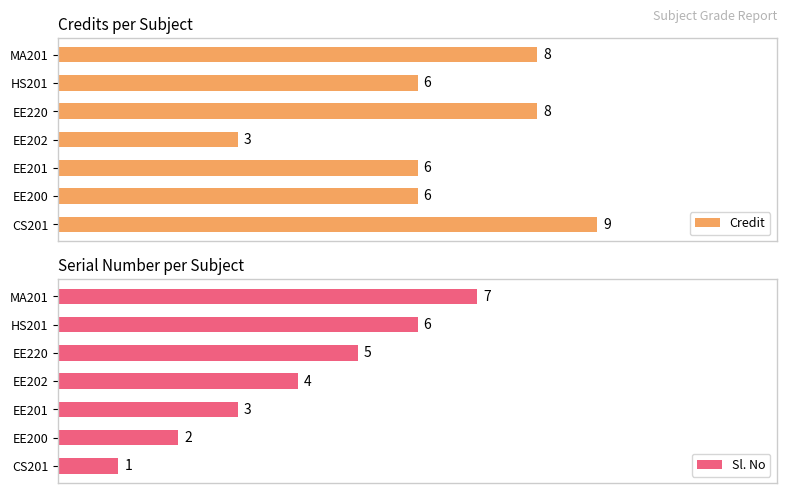

Which category has the lowest value in the Credit series?

EE202